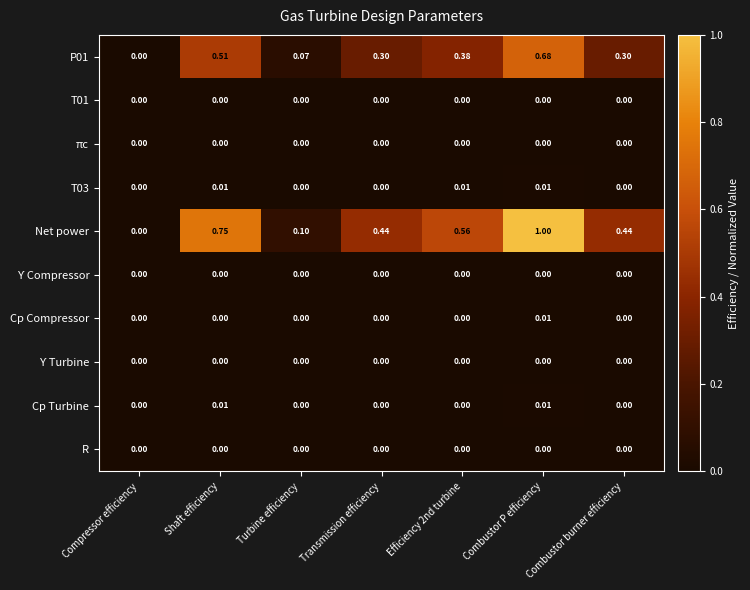

Which series has the largest total across all categories?

Net power